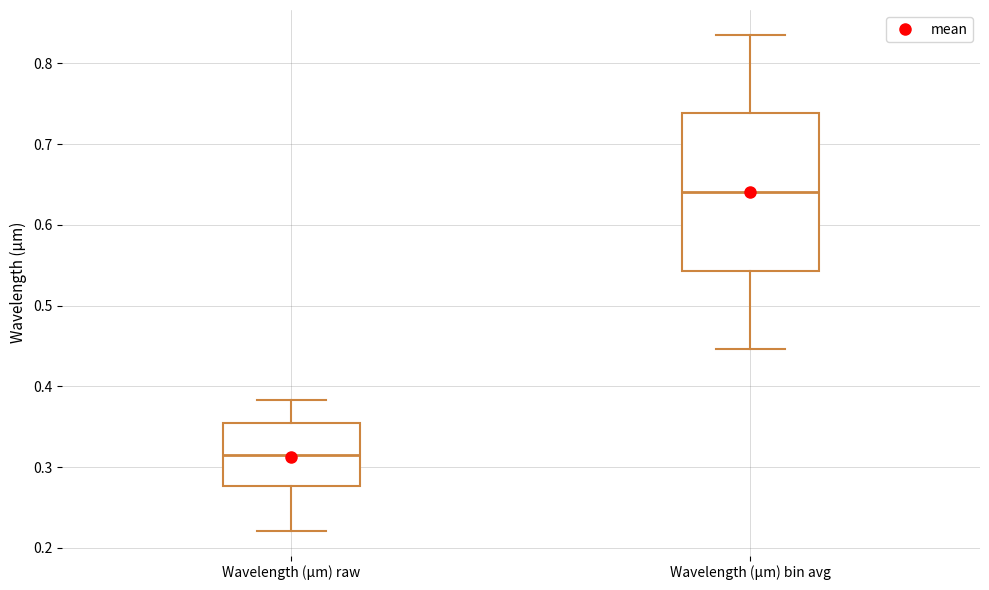

Where is the upper edge of the box for Wavelength (µm) bin avg on the y-axis? The values are not printed on the chart, so give them approximately, as read against the axis.

0.74